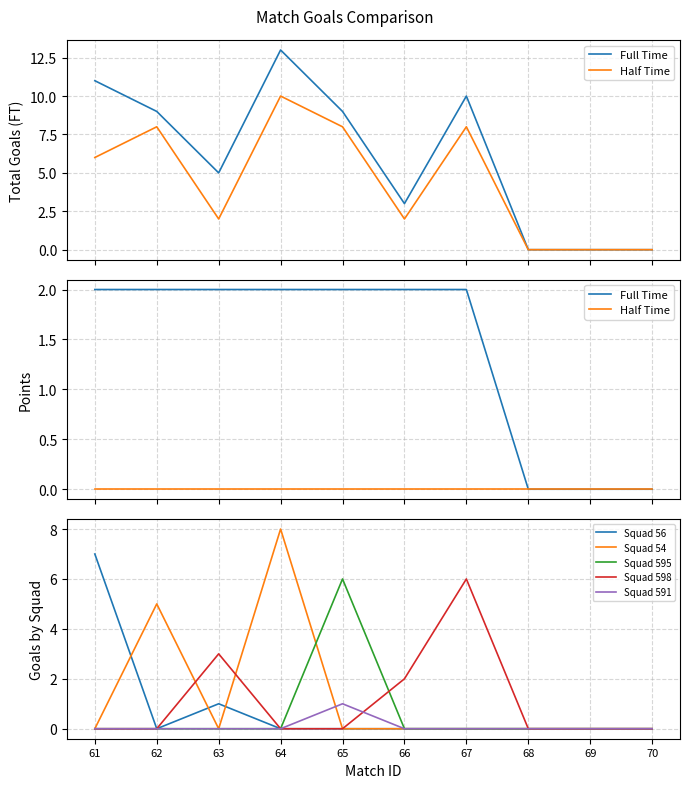

Does the chart display data point markers on the line(s)?

No